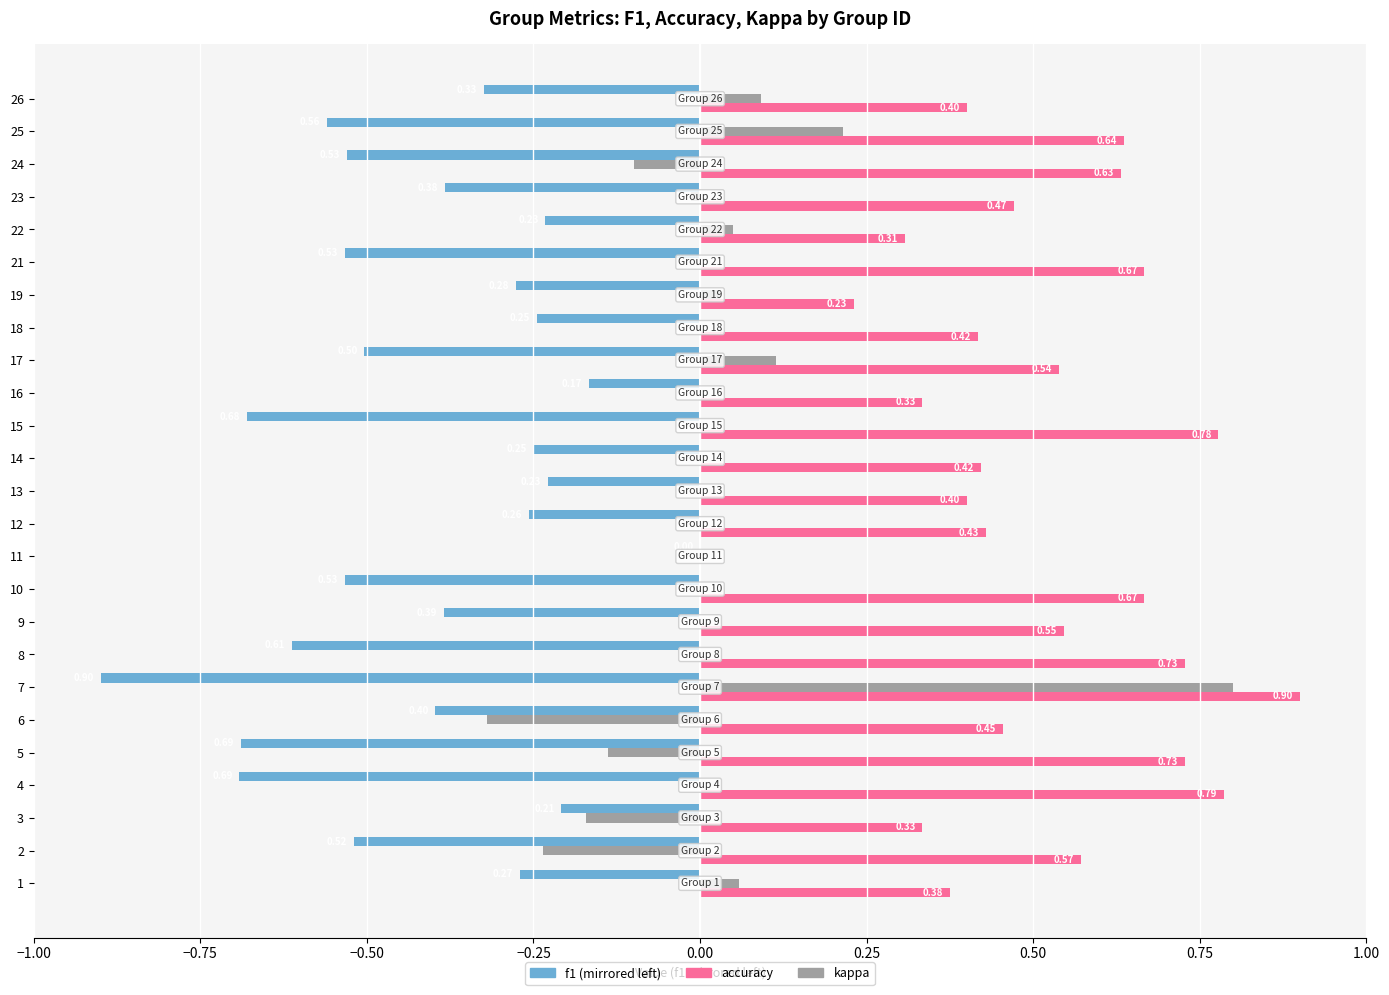

At which category is the sum across all series the highest?

7